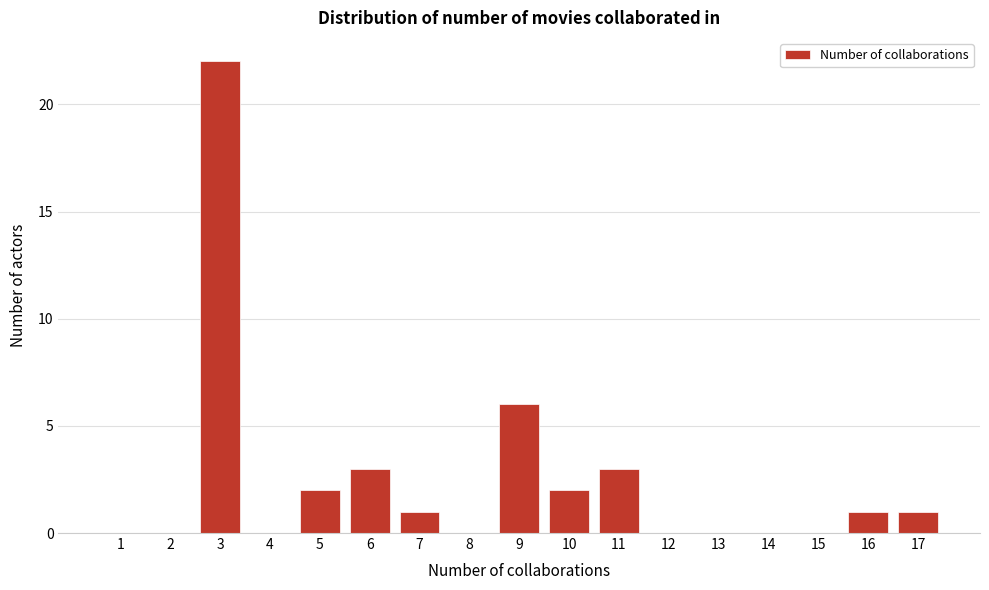

Over which range of the x-axis is the bar tallest?

2.5 to 3.5